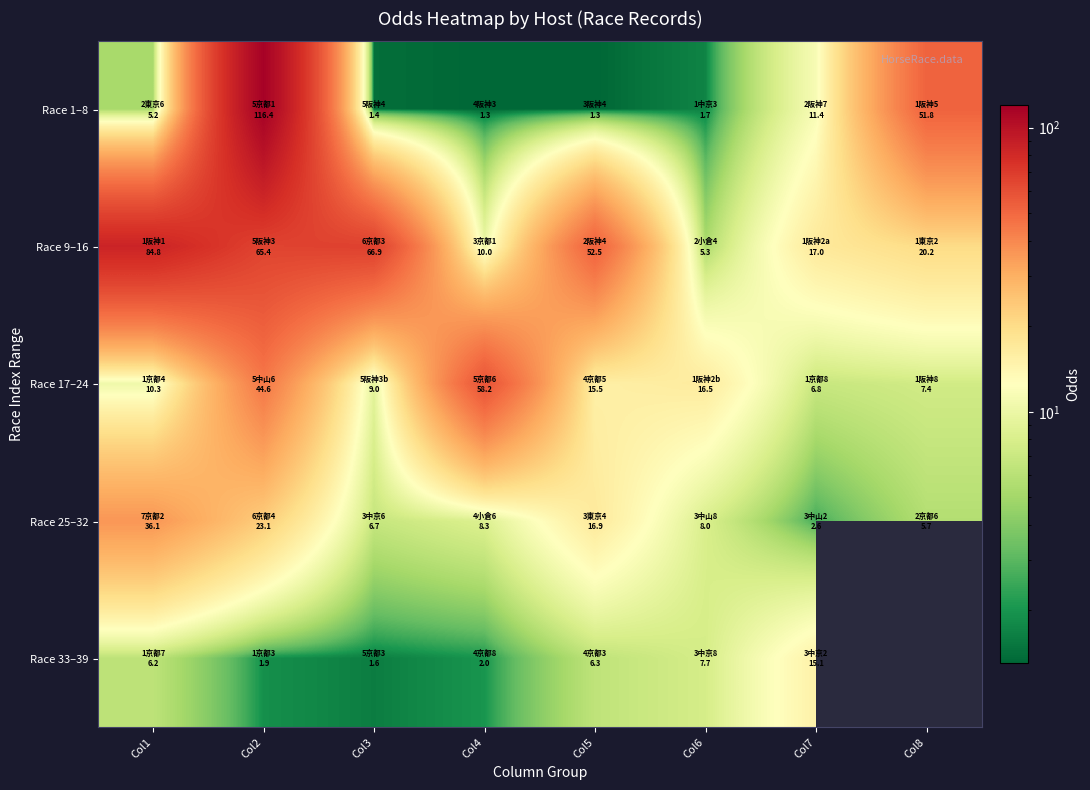

What is the difference between the Race 17–24 values at Col7 and Col1?

3.5